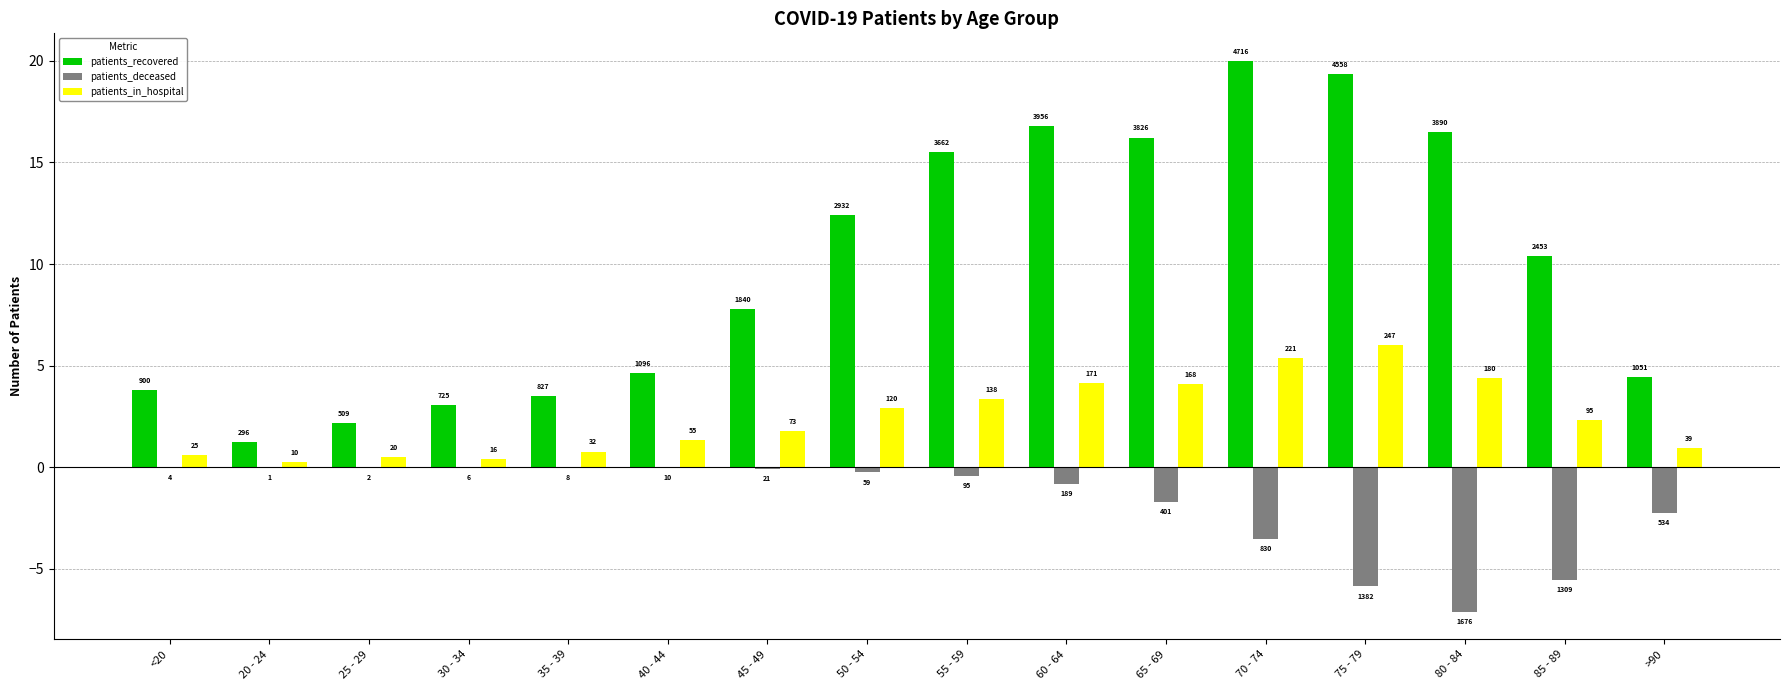

At which category is the sum across all series the highest?

70 - 74